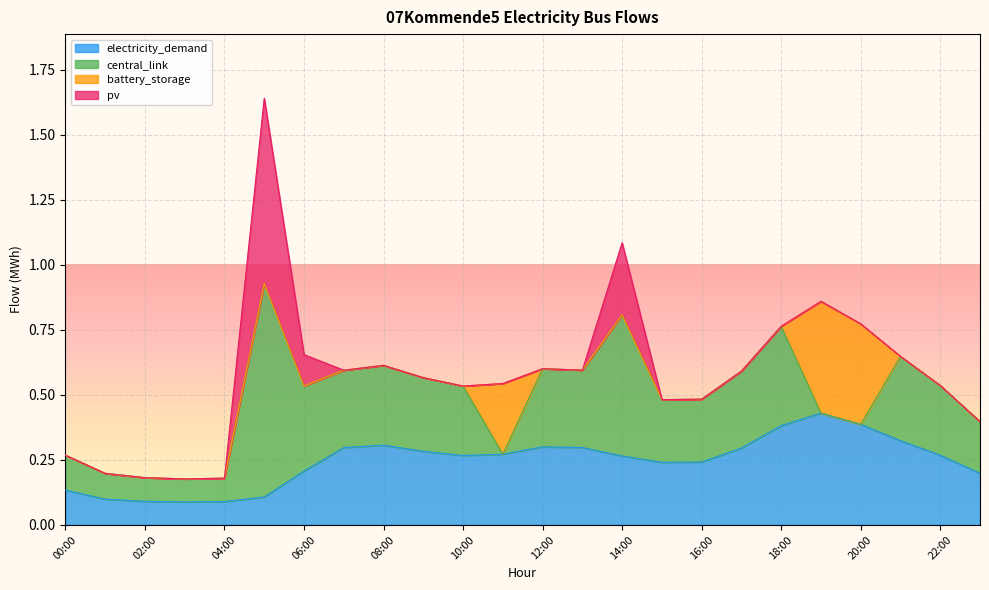

True or false: central_link and electricity_demand cross at least once.

False